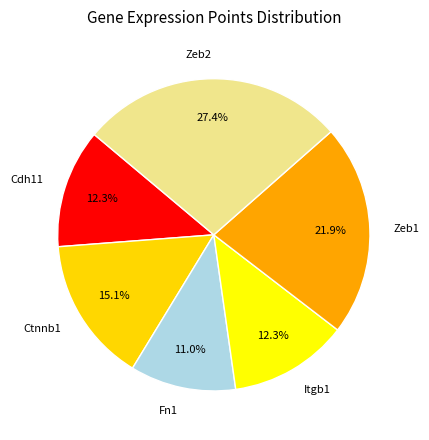

Between Itgb1 and Zeb1, which is larger?

Zeb1